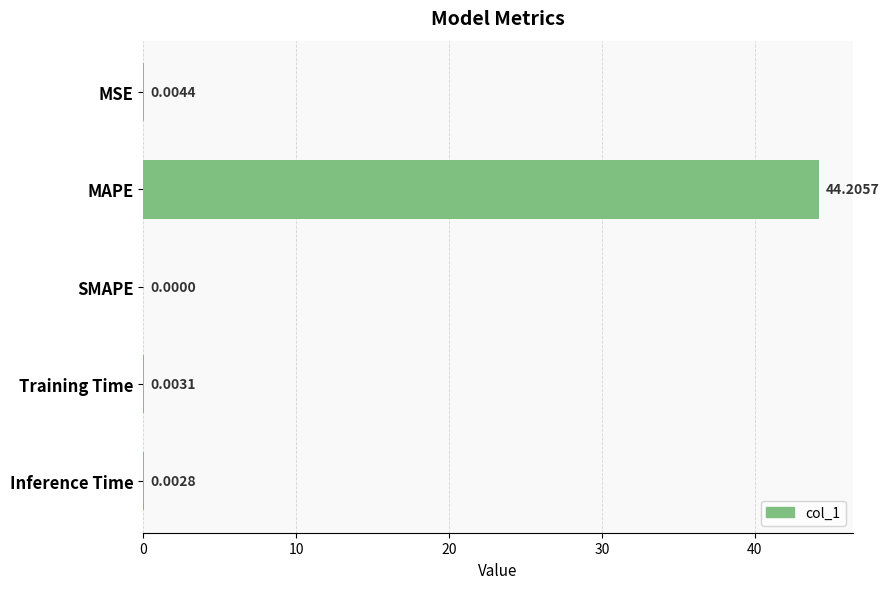

What is the sum of all values?

44.2